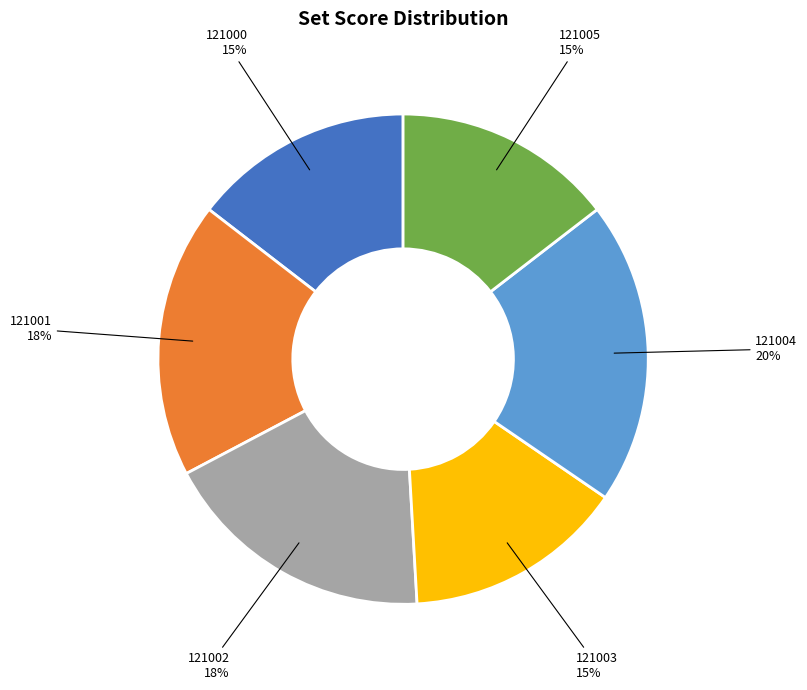

True or false: 121005 accounts for 24% of the total.

False